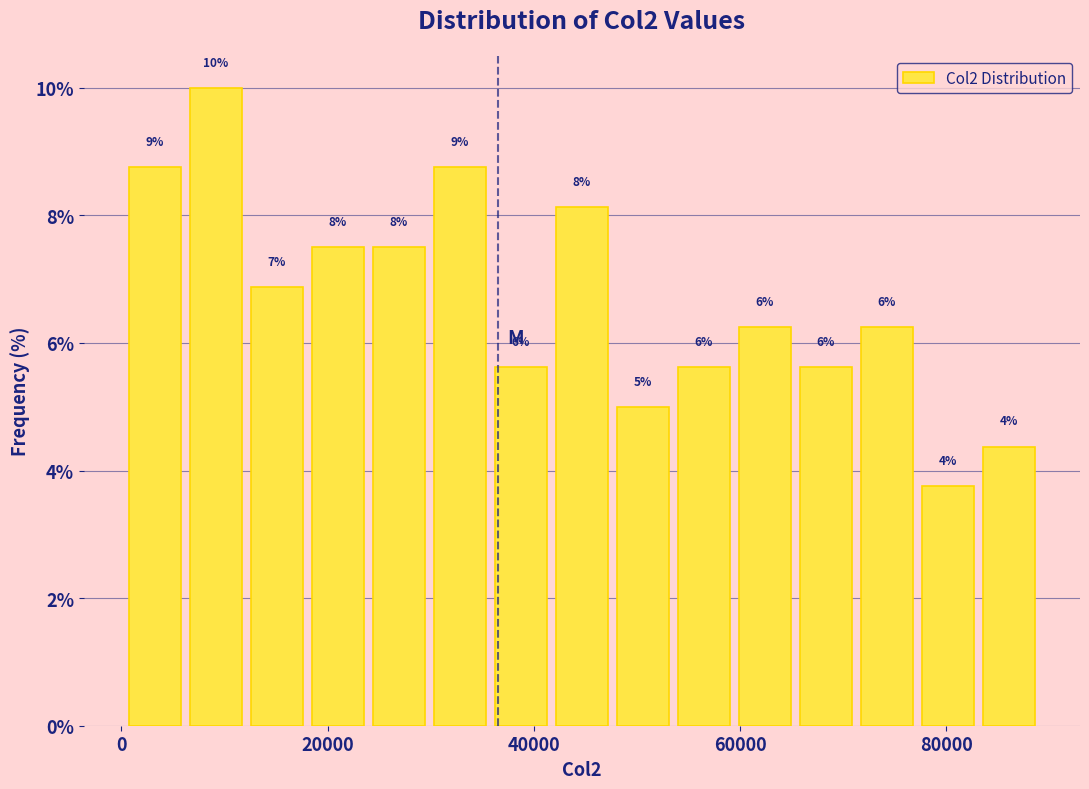

Around what value on the x-axis is the tallest bar? Give the approximate position of its centre, as read against the axis.

10000